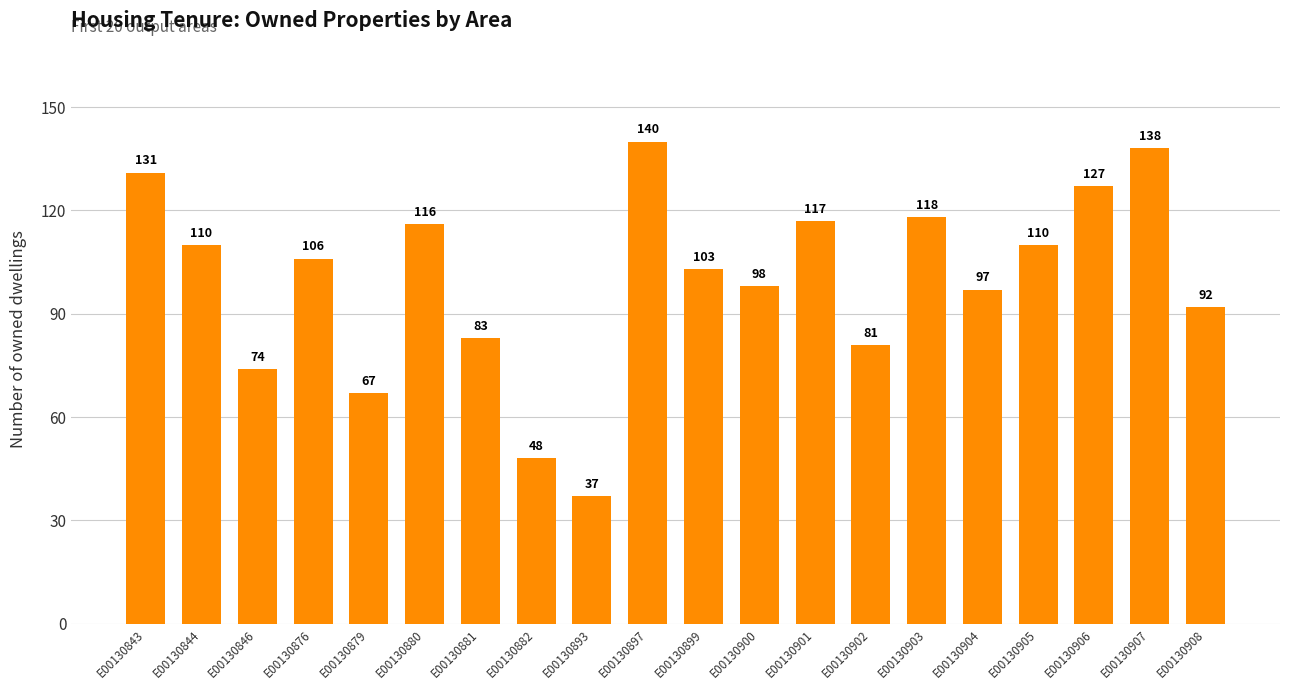

What is the smallest value displayed?

37